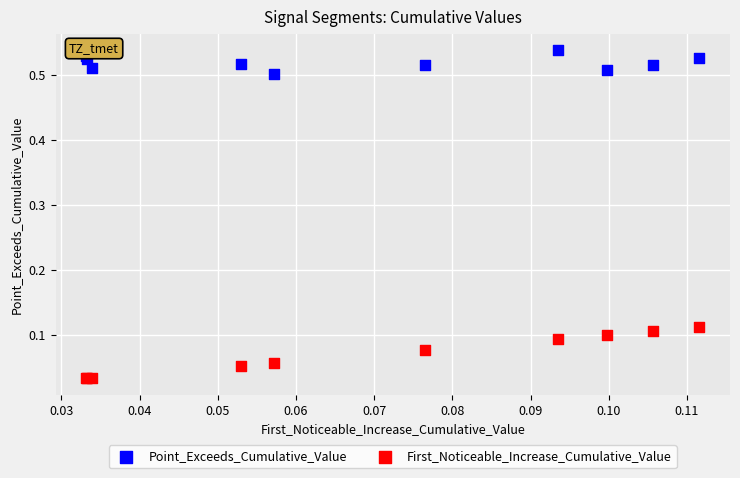

Which series reaches the minimum Y coordinate?

First_Noticeable_Increase_Cumulative_Value